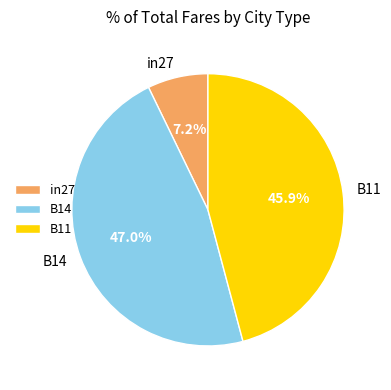

What percentage do B11 and B14 together represent?

92.8%